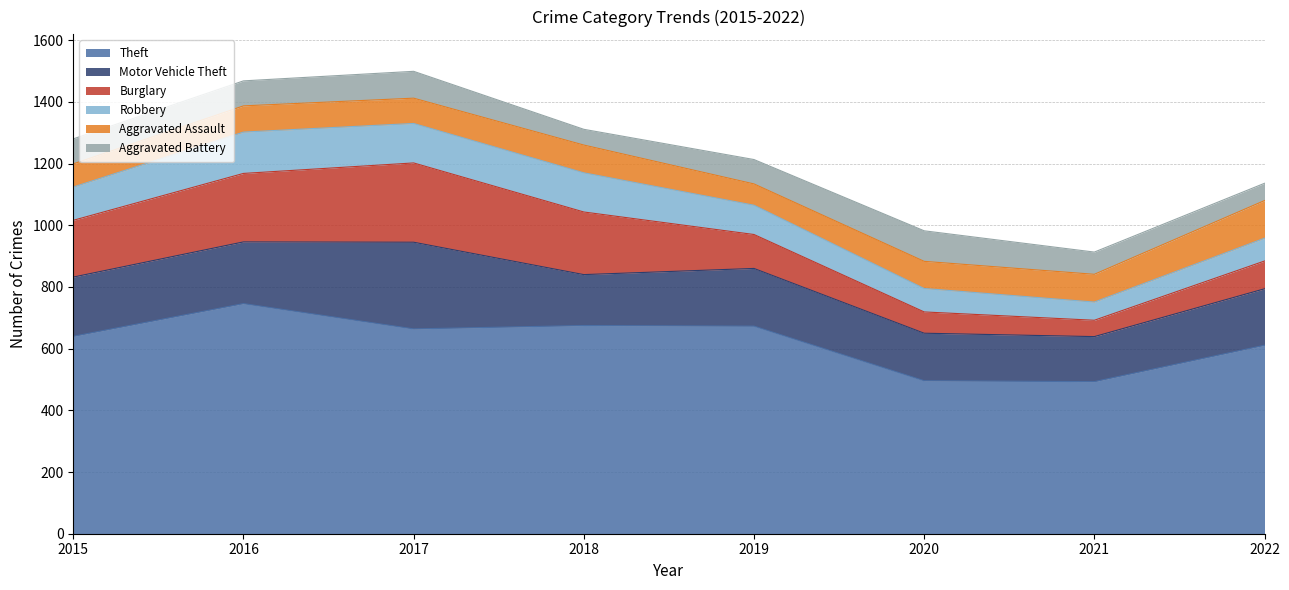

True or false: Aggravated Assault and Theft cross at least once.

False